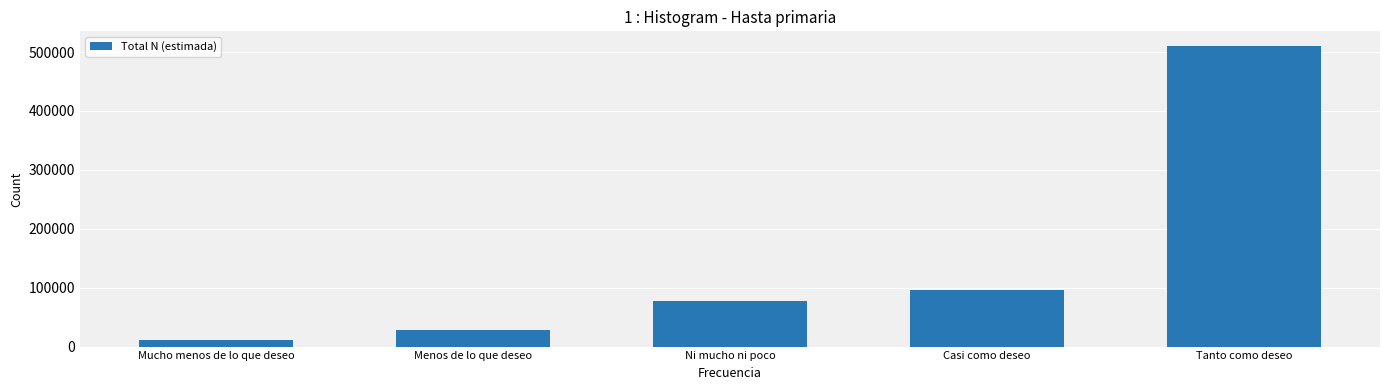

What is the sum of the values at Casi como deseo and Ni mucho ni poco?

174335